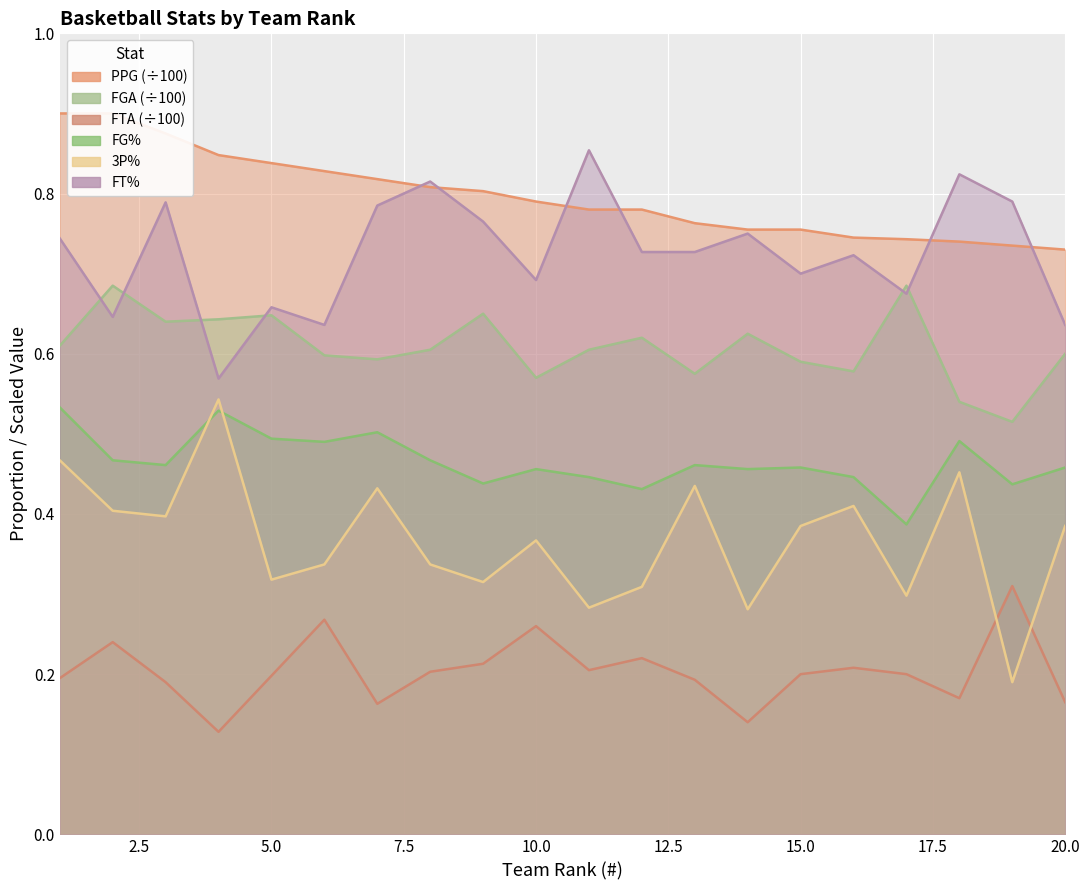

Rank the categories by FG% value from highest to lowest.

1, 4, 7, 5, 18, 6, 2, 8, 3, 13, 15, 20, 10, 14, 11, 16, 9, 19, 12, 17